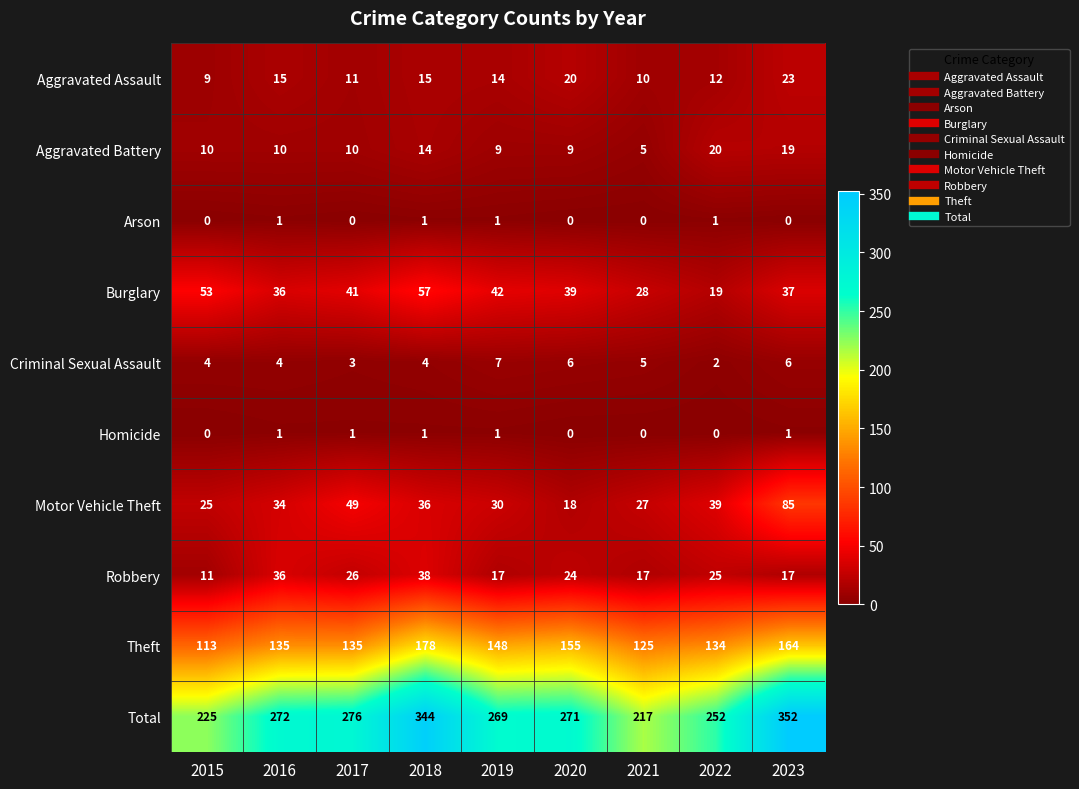

How many categories are shown in the chart?

9